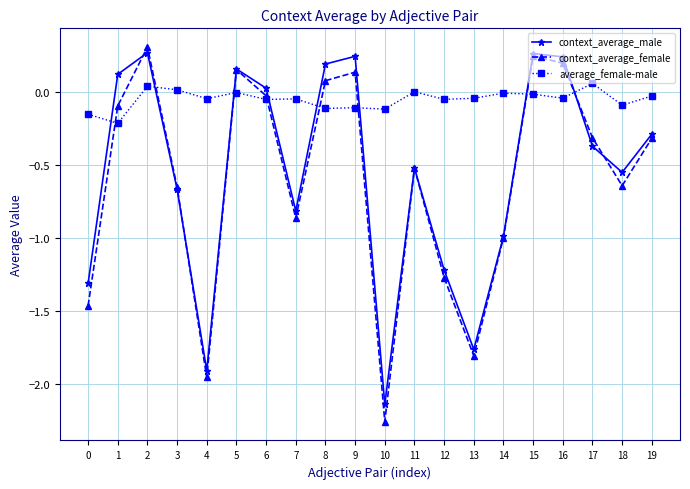

What is the spread (max minus min) of values at 13?

1.8